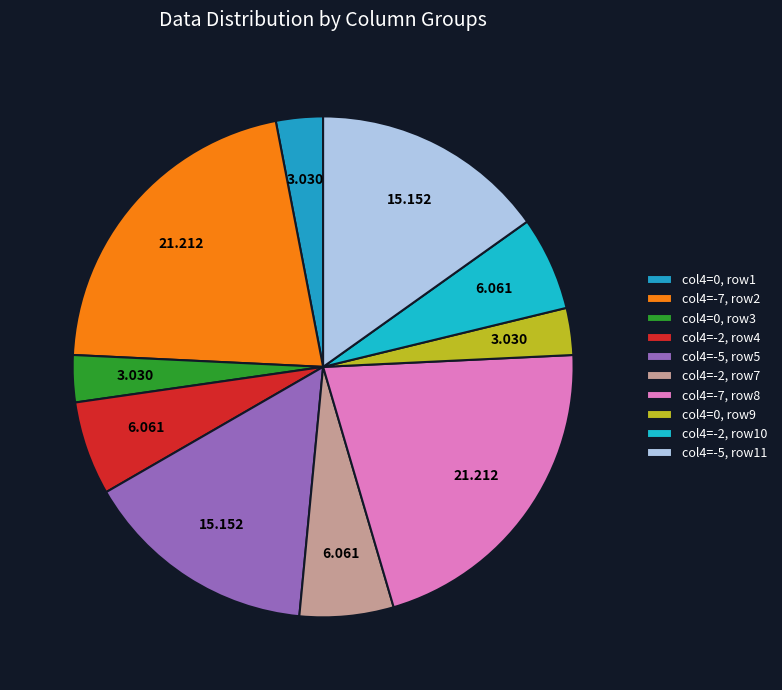

Count the number of slices in the pie.

10